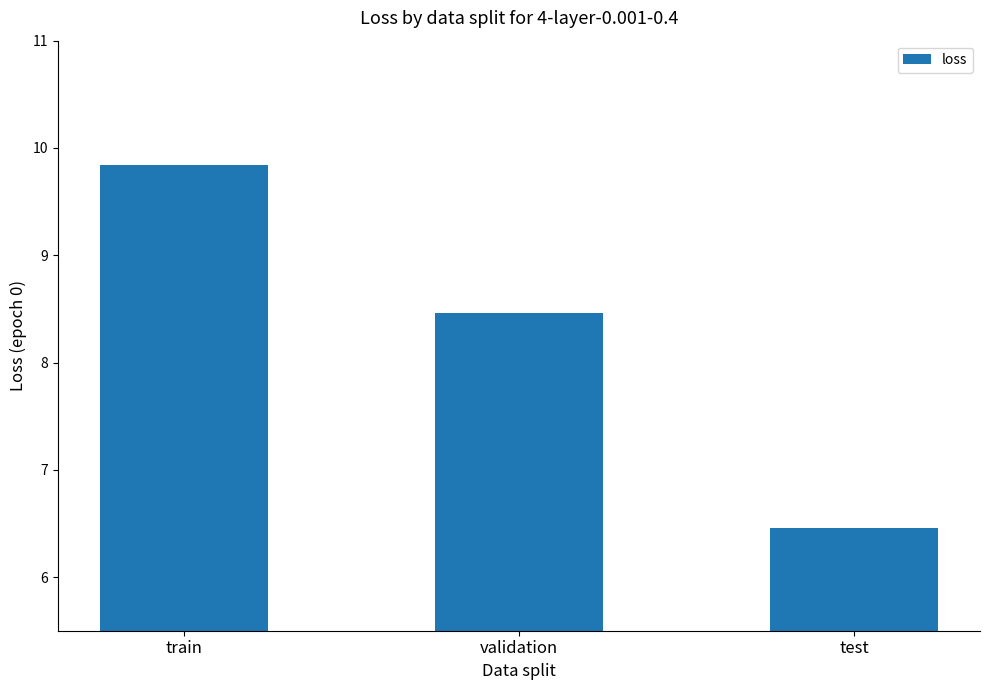

What position from the left is test?

3